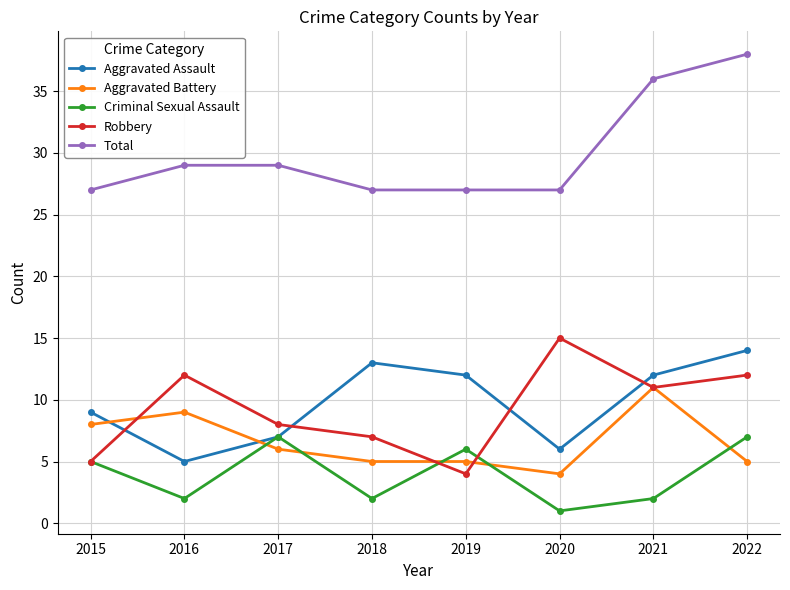

True or false: Total and Robbery intersect in this chart.

False